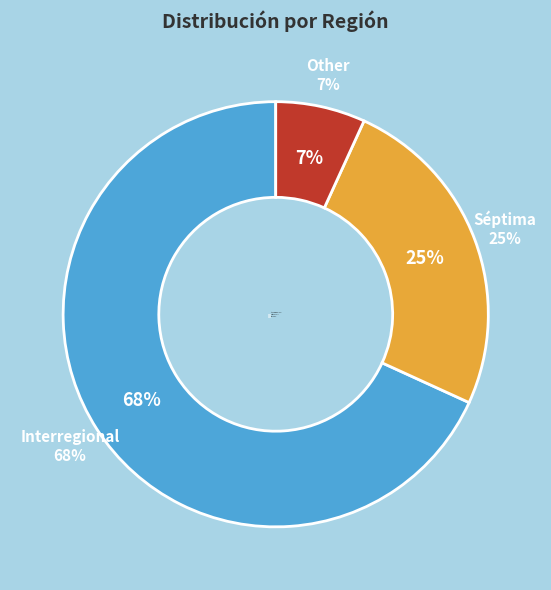

Which slice is the smallest?

Other